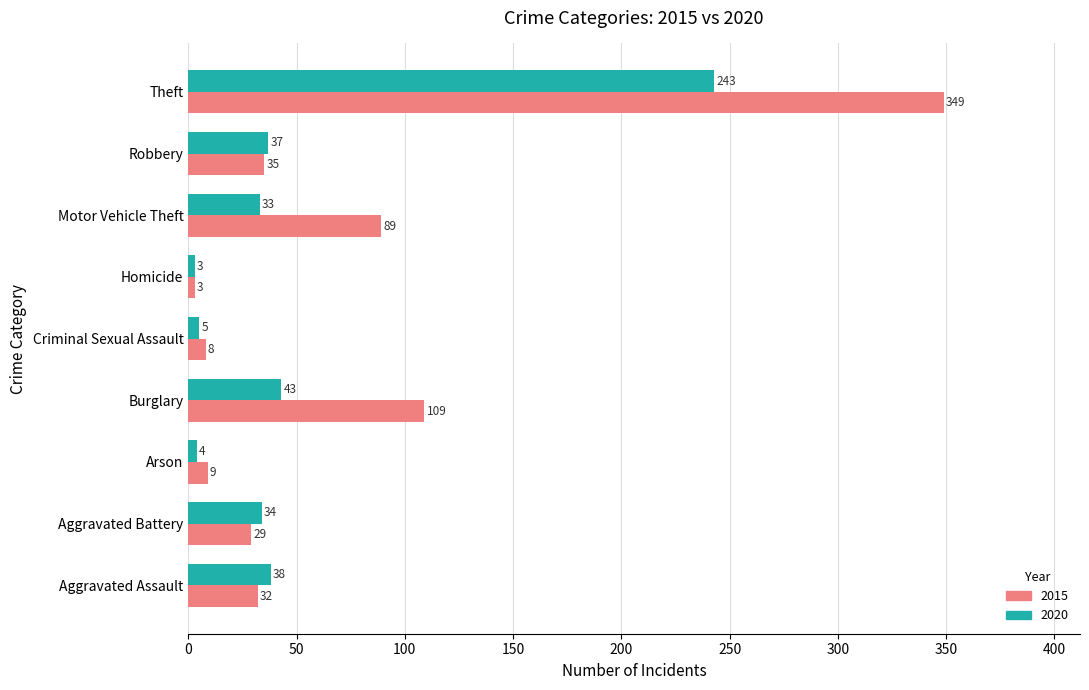

True or false: 2015 has a value of 9 at Arson.

True